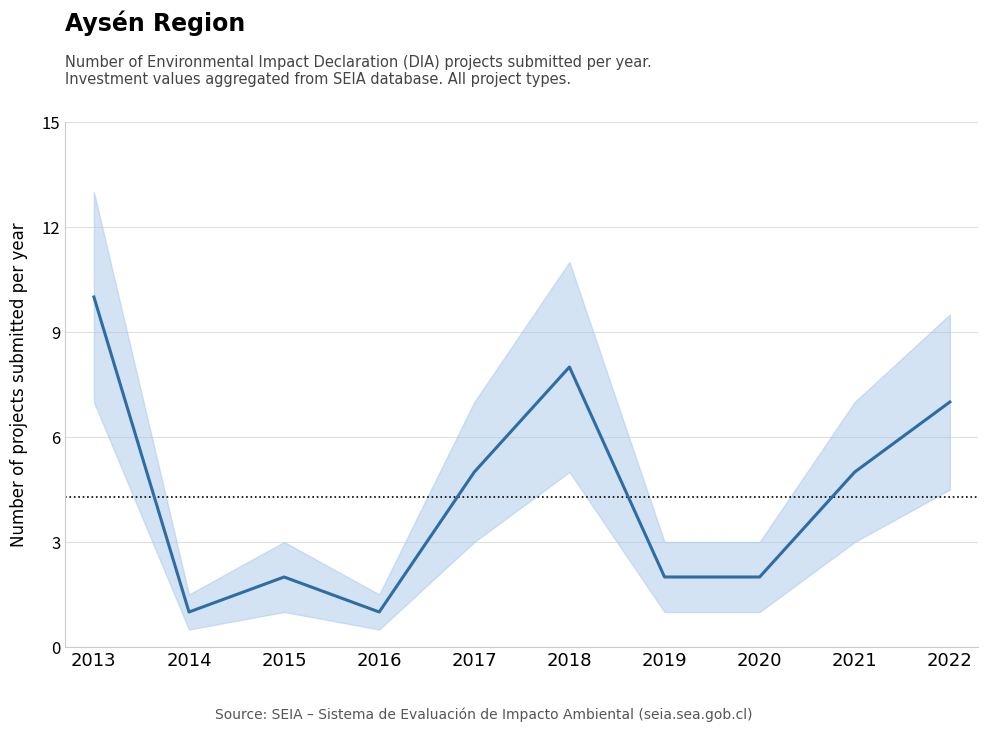

At which label is the value closest to 5?

2017